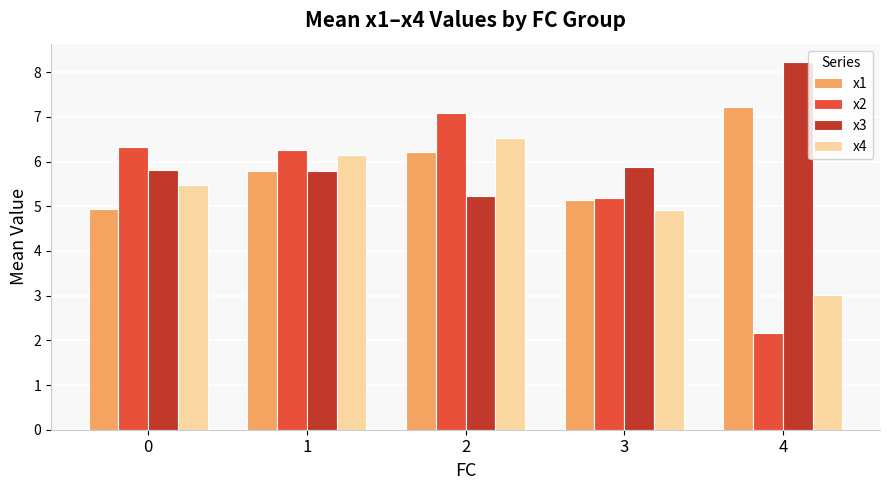

Reading right to left, extract all data points from this chart.

x1: 4=7.2	3=5.1	2=6.2	1=5.8	0=4.9
x2: 4=2.2	3=5.2	2=7.1	1=6.3	0=6.3
x3: 4=8.2	3=5.9	2=5.2	1=5.8	0=5.8
x4: 4=3.0	3=4.9	2=6.5	1=6.1	0=5.5